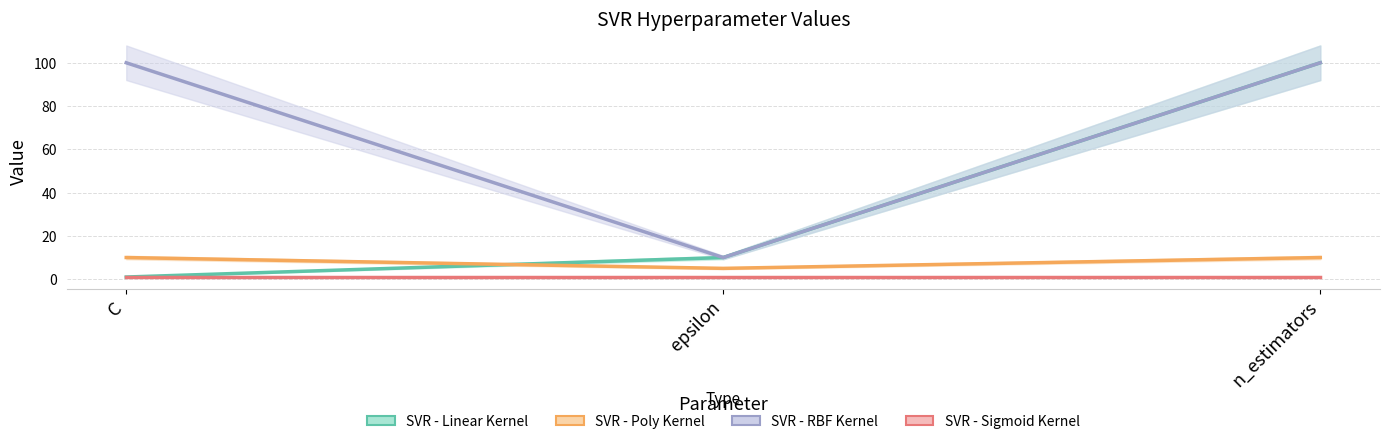

What are all the series names shown in the legend?

SVR - Linear Kernel, SVR - Poly Kernel, SVR - RBF Kernel